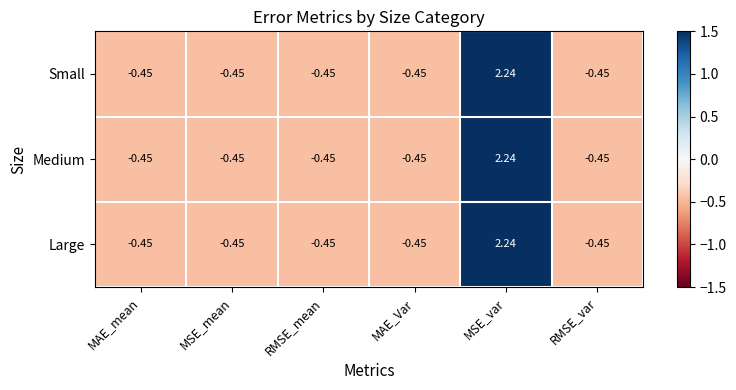

Count the number of data series in this chart.

3